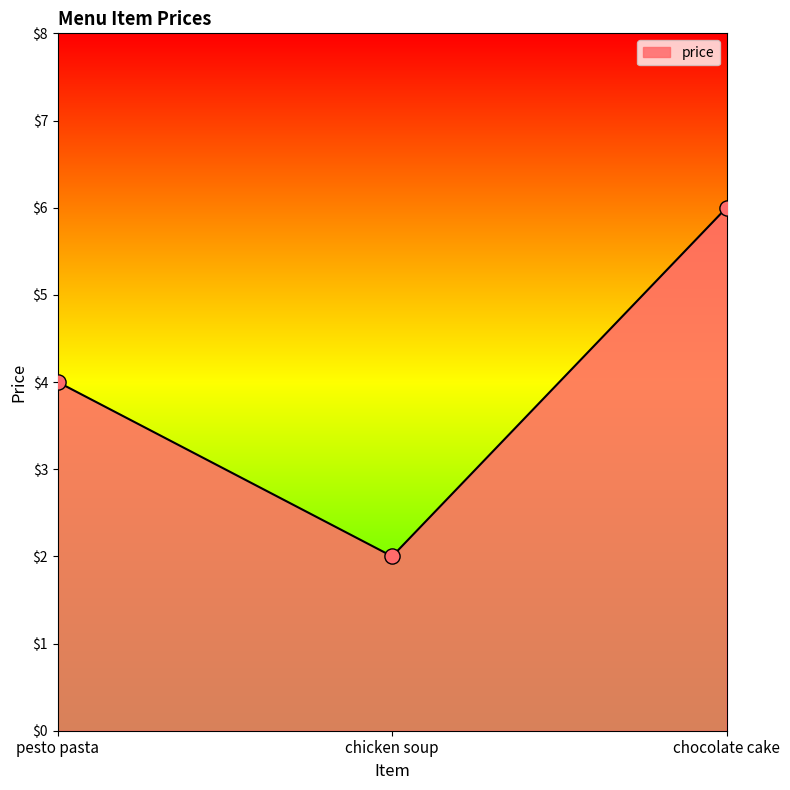

Which has a higher value, pesto pasta or chocolate cake?

chocolate cake